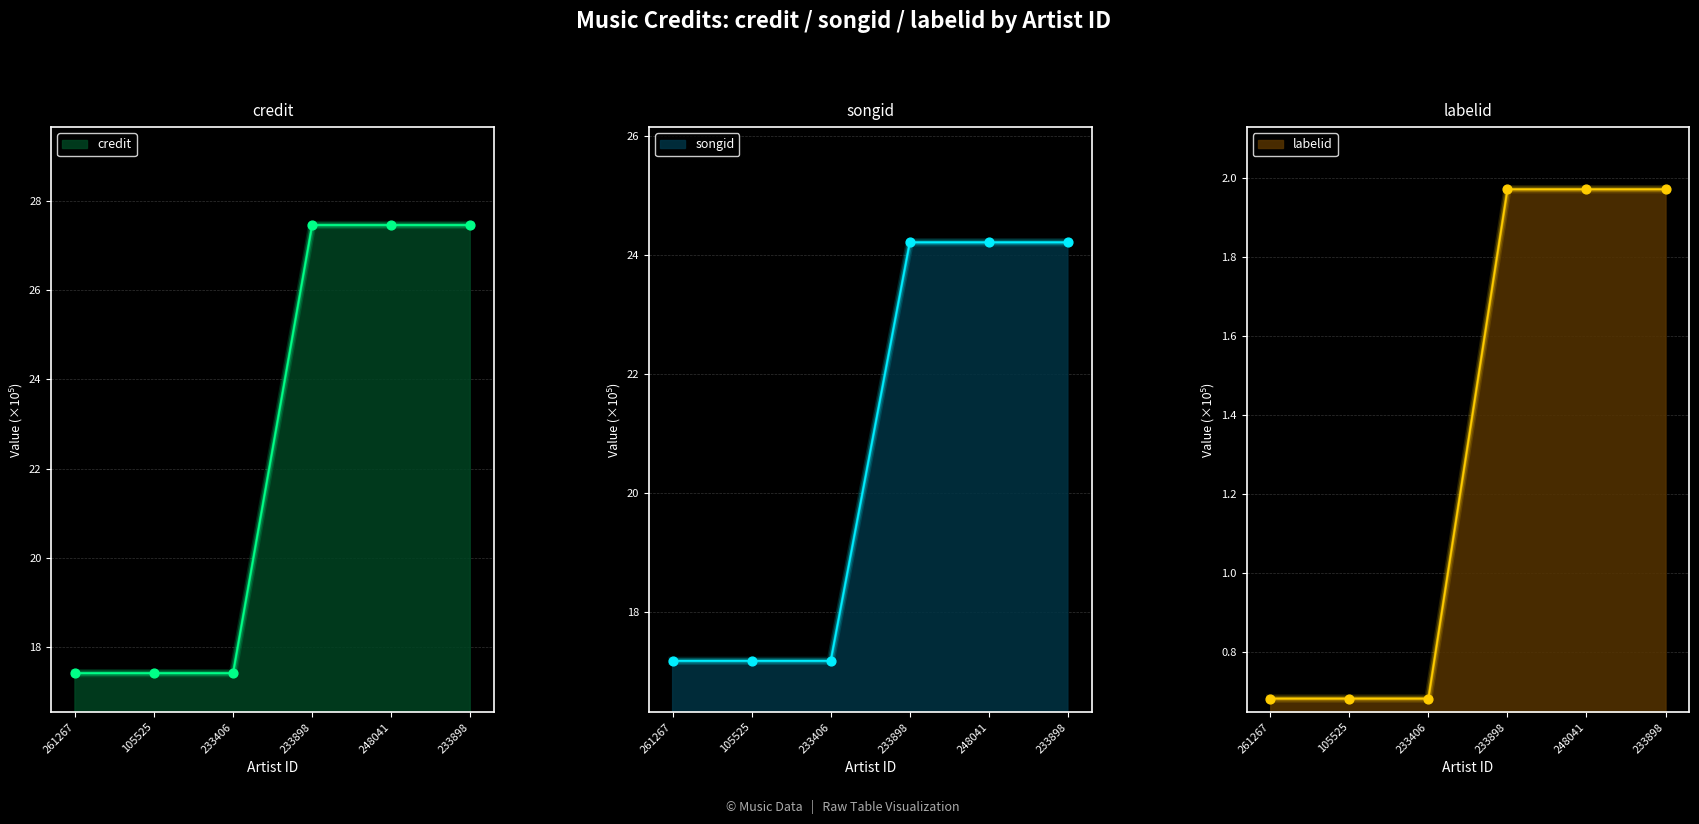

What are all the series names shown in the legend?

credit, songid, labelid